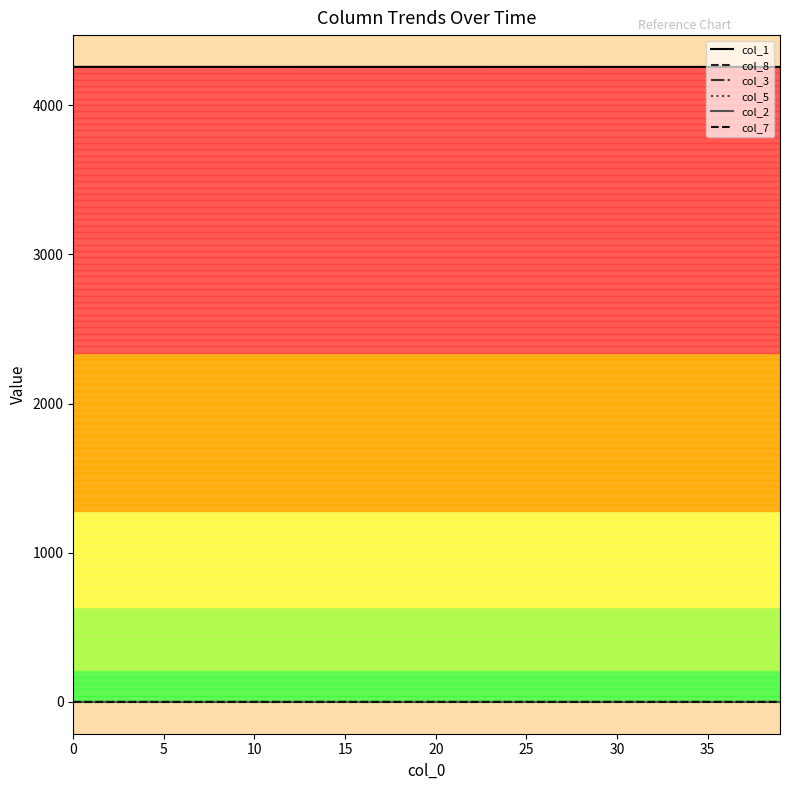

Does the chart display data point markers on the line(s)?

No